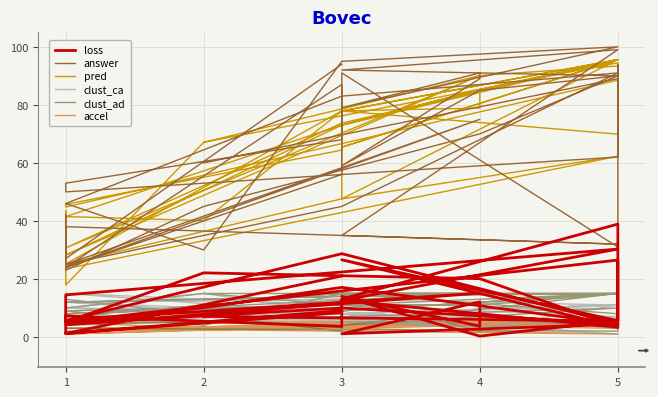

How many data points in answer are above 68?

19